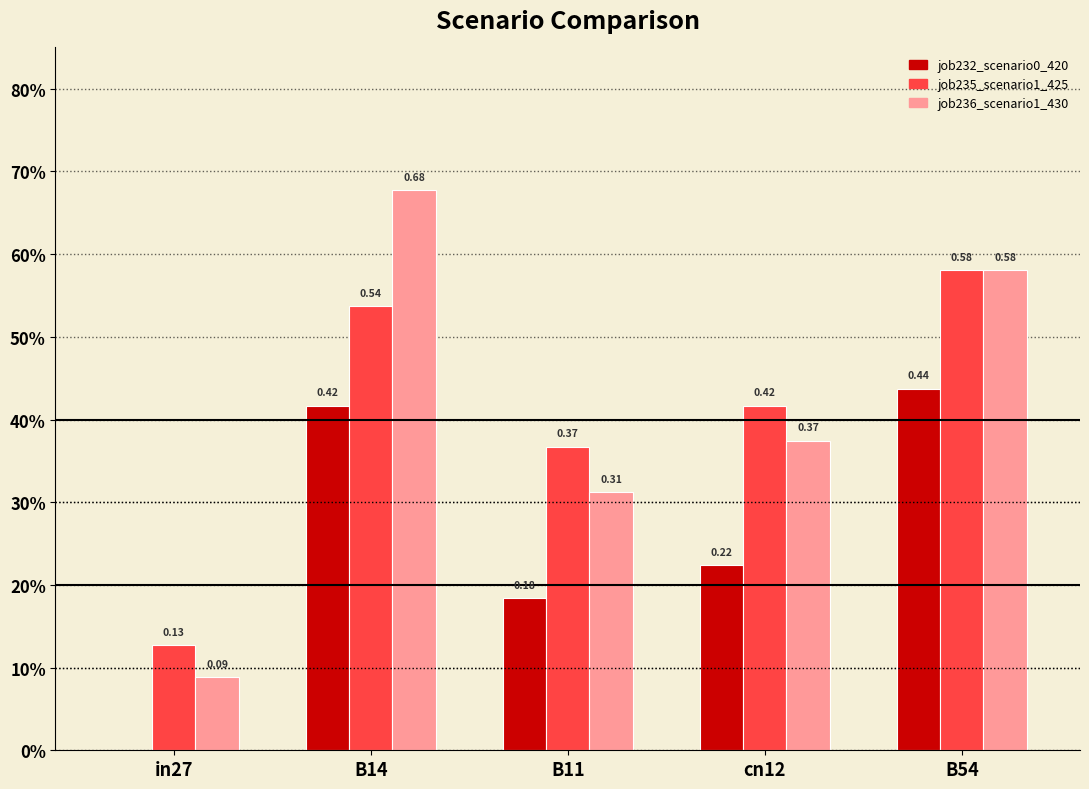

What position from the left is in27?

1